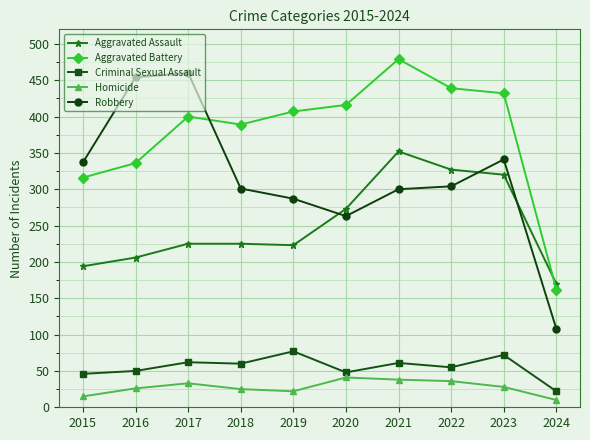

Does the chart have visible grid lines?

Yes